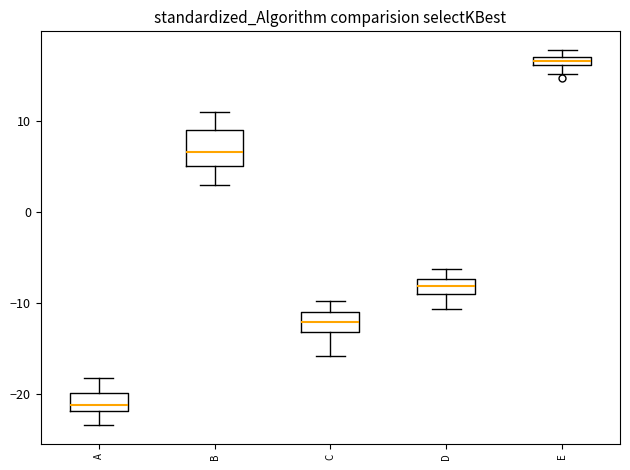

Where is the lower edge of the box for A on the y-axis? The values are not printed on the chart, so give them approximately, as read against the axis.

-22